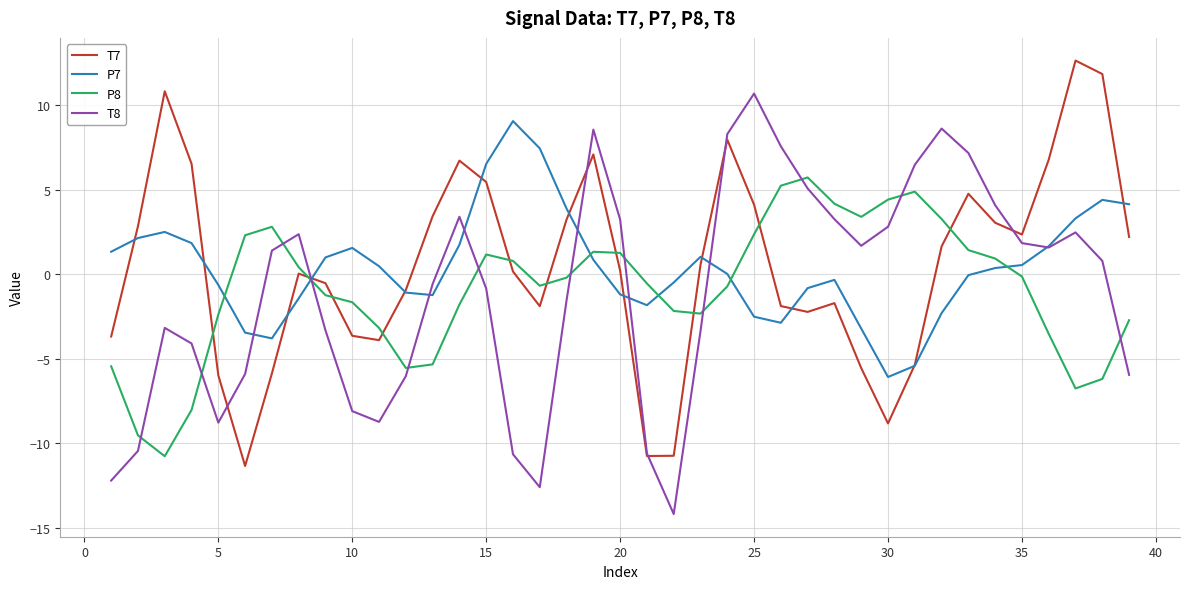

After their last crossing, which series has the higher values: P7 or P8?

P7